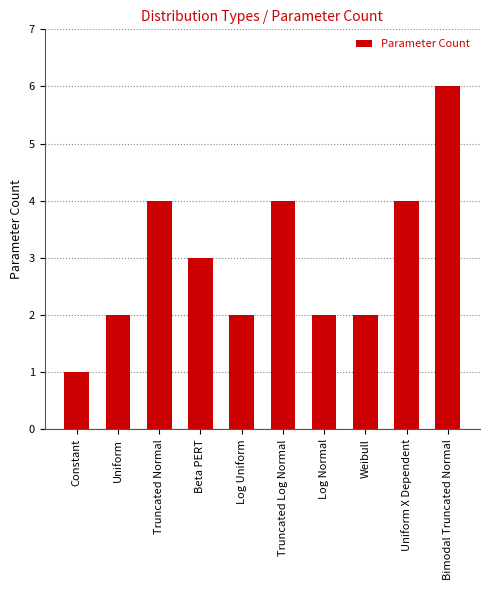

What value does the data have at Log Normal?

2